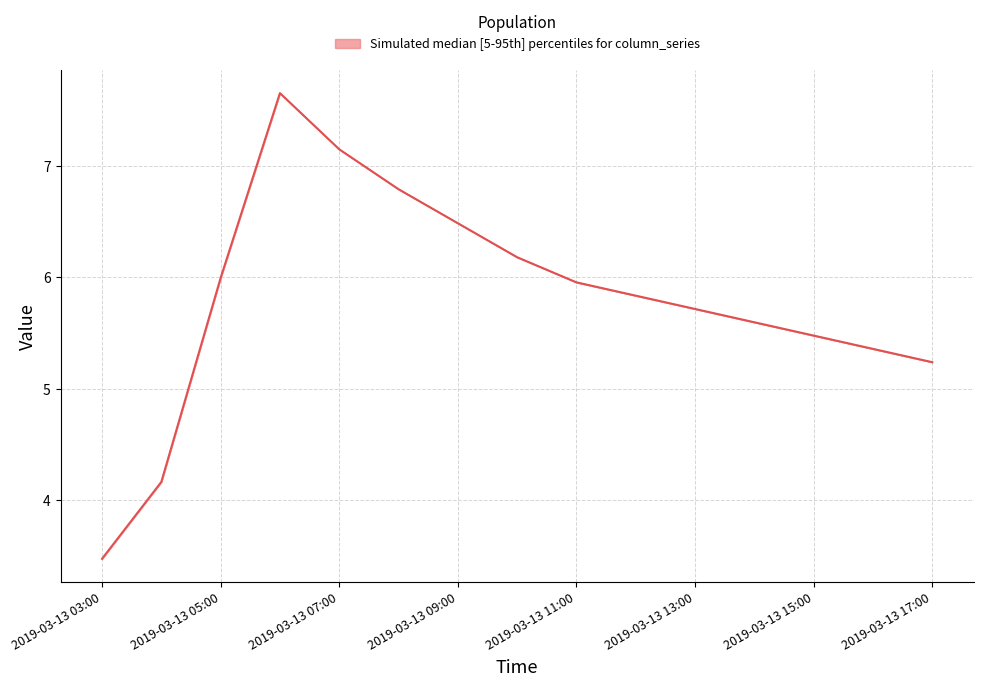

What is the greatest value displayed?

7.7